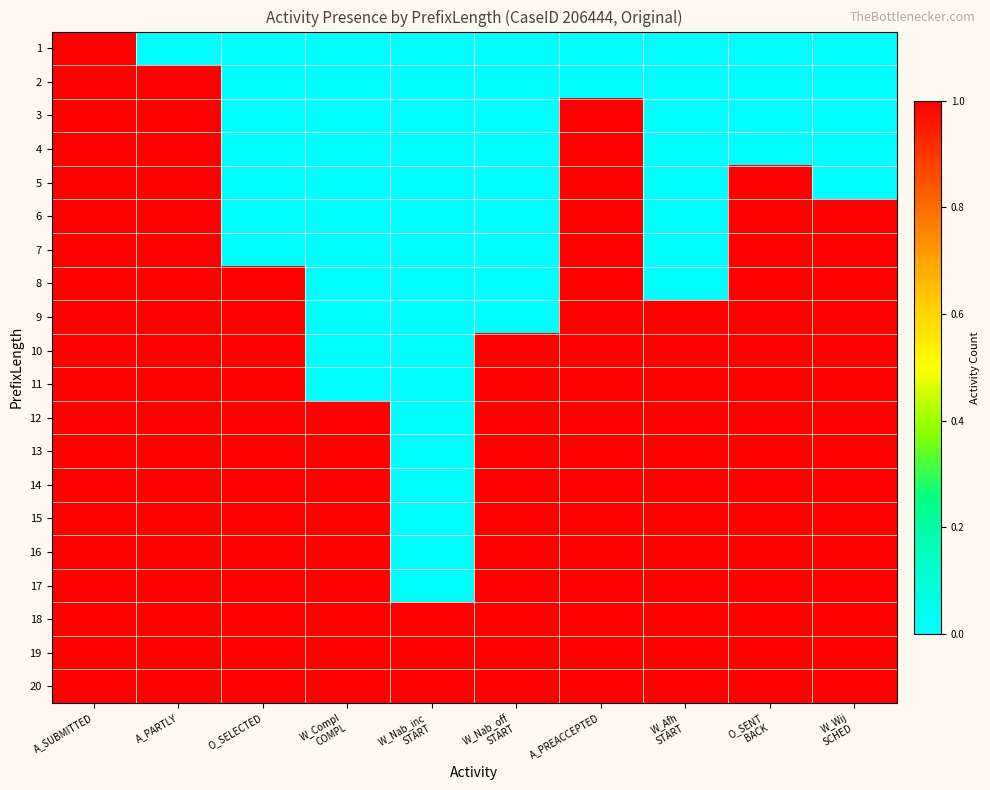

Which label corresponds to the smallest value in the chart?

A_PARTLY